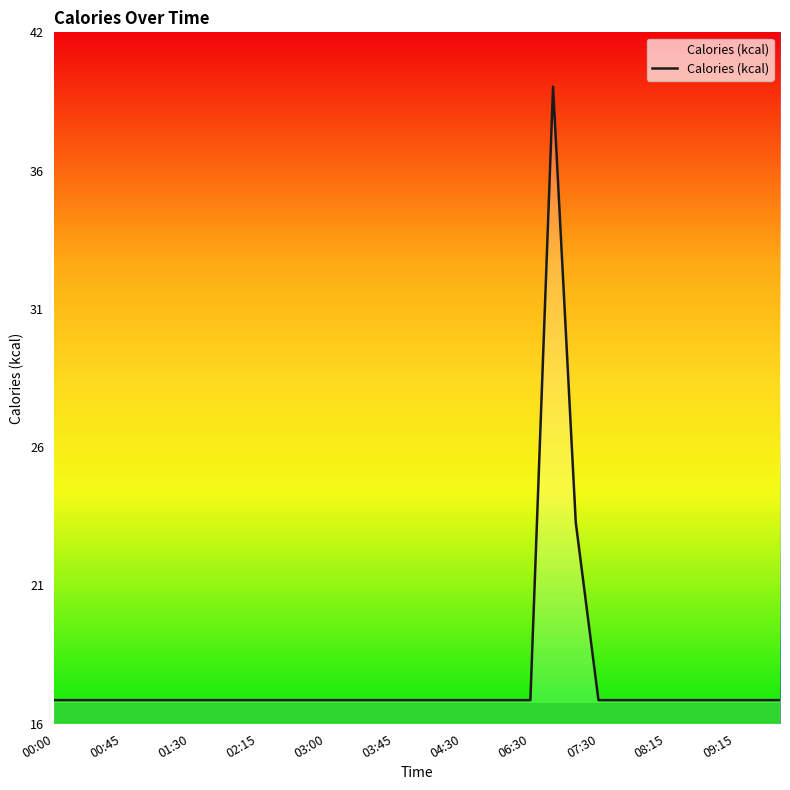

What is the maximum value shown in the chart?

39.5